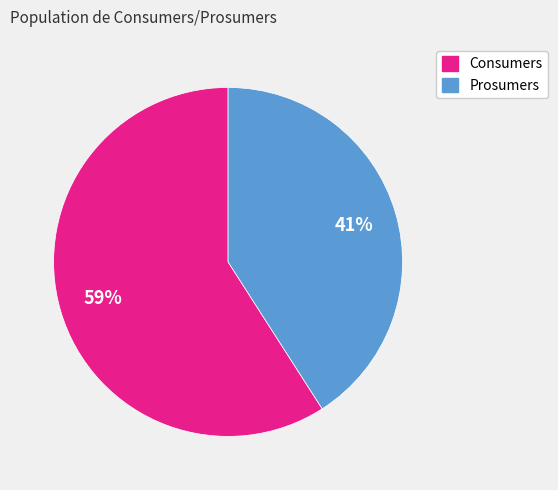

Which slice is the smallest?

Prosumers